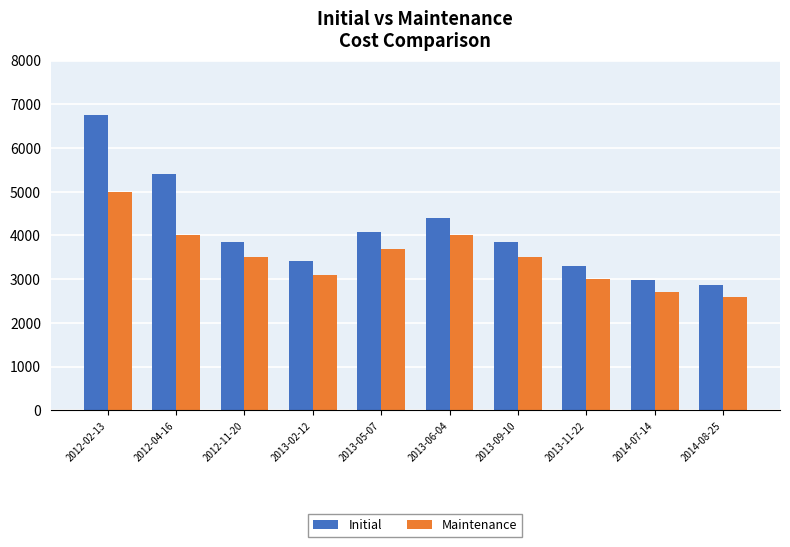

What is the sum of the Maintenance values at 2012-11-20 and 2013-05-07?

7200